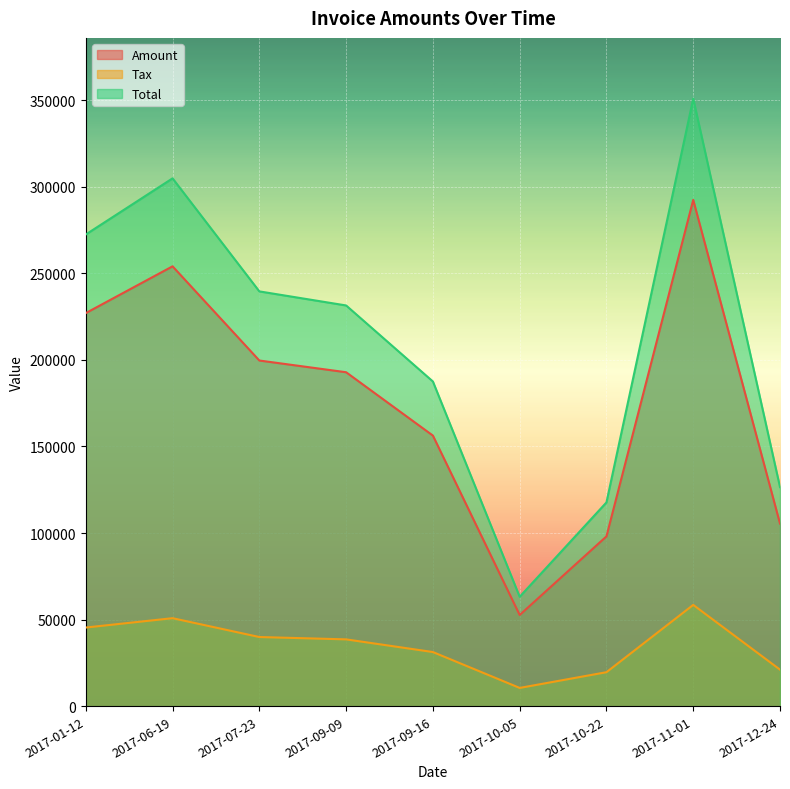

How many categories are shown in the chart?

9